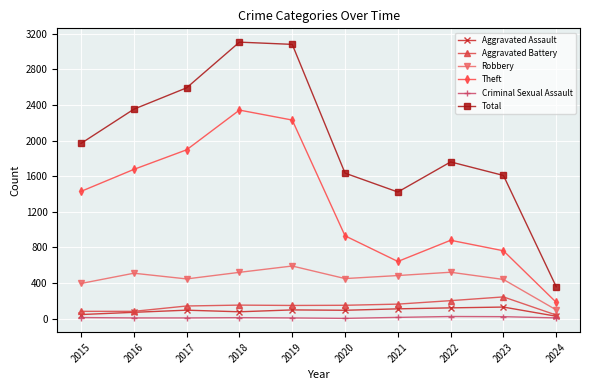

Which series has the widest spread of values?

Total